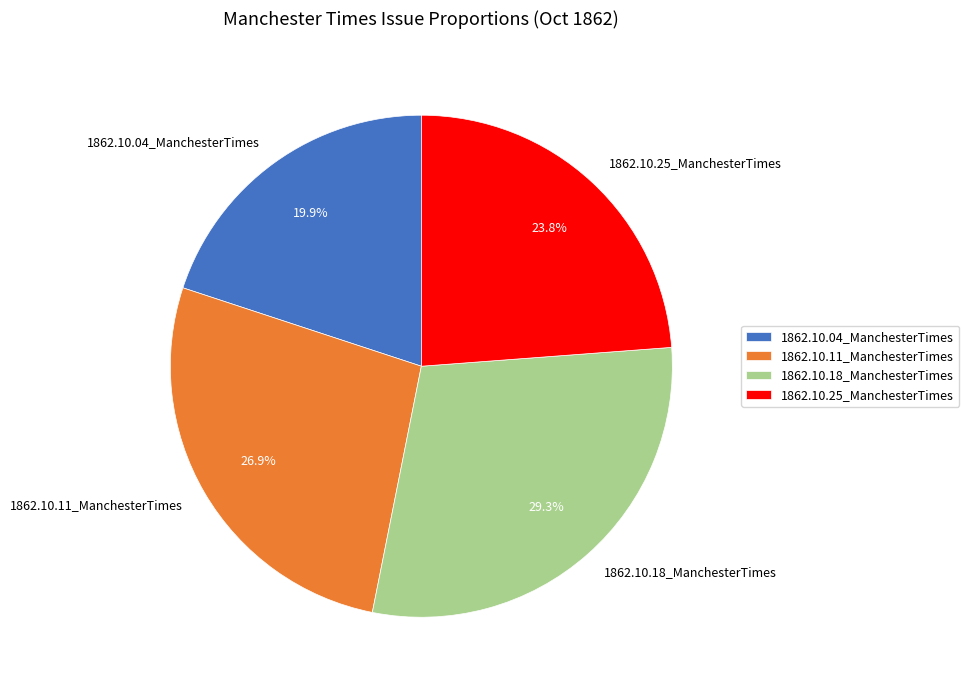

Is 1862.10.11_ManchesterTimes the majority of the pie?

No